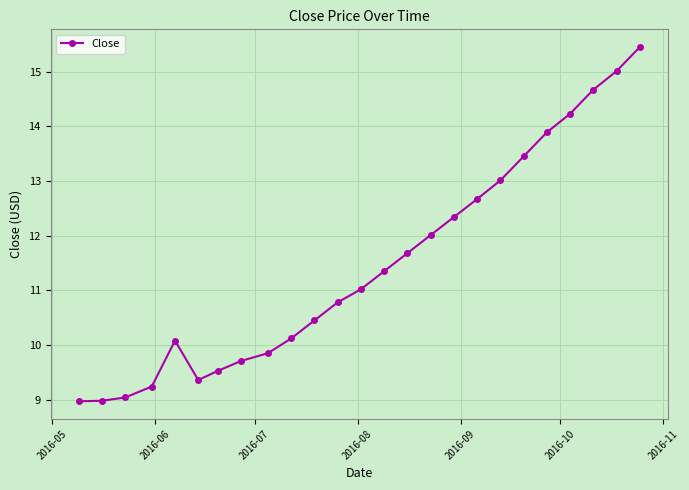

Does the chart display data point markers on the line(s)?

Yes